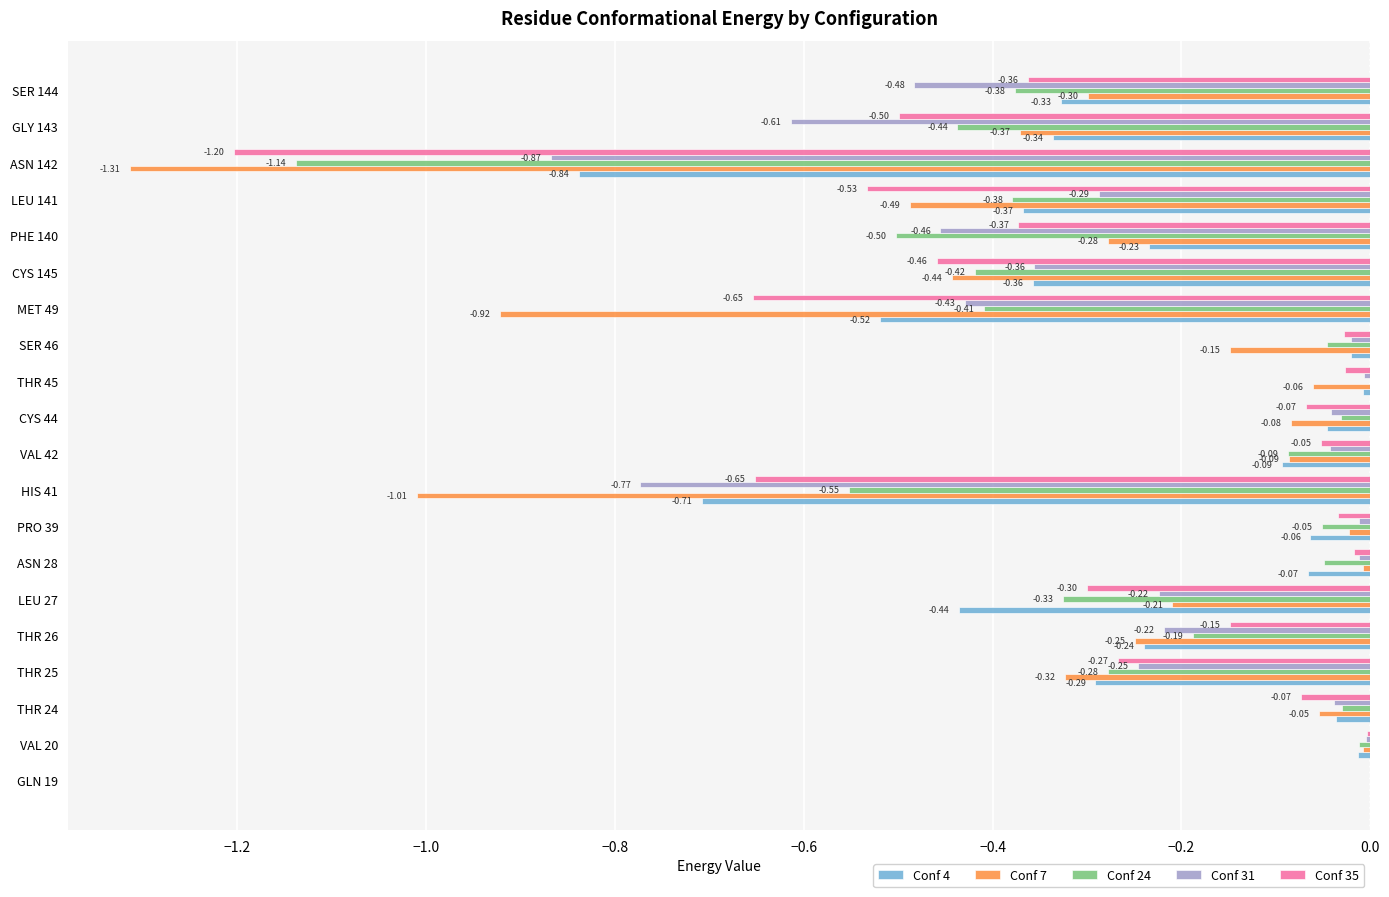

What is the sum of all Conf 31 values?

-5.1